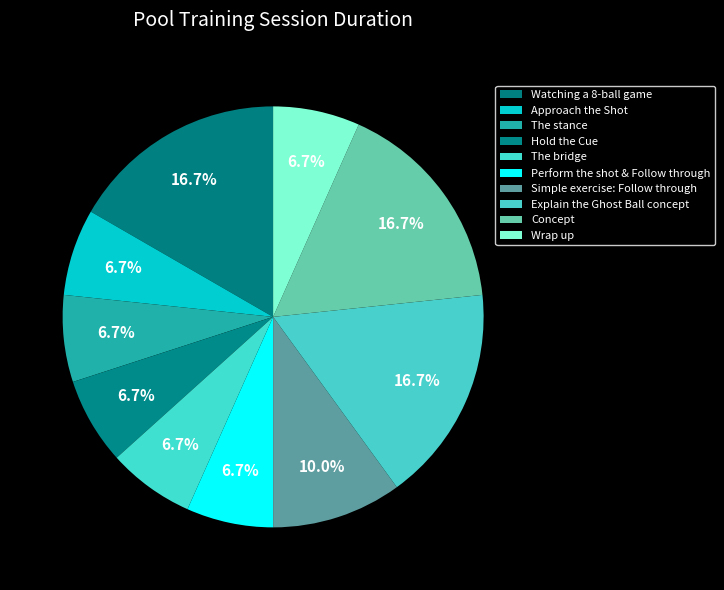

Count the number of slices in the pie.

10